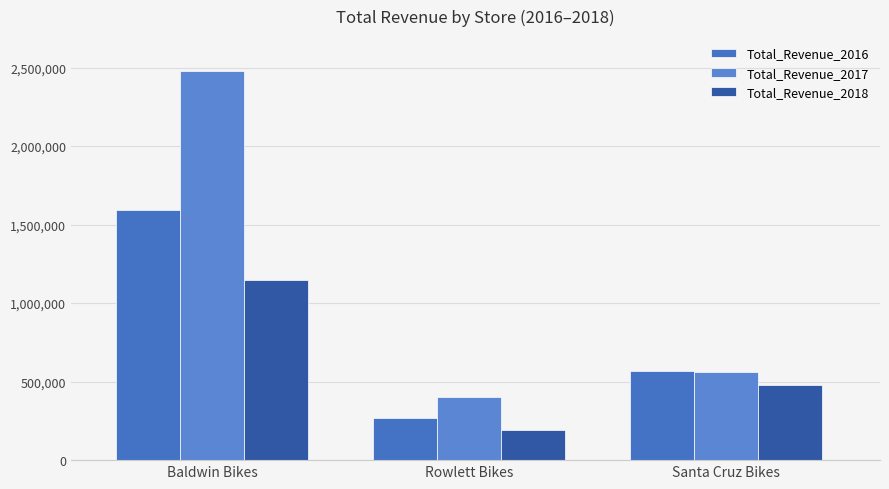

What is the label of the 3rd bar from the left?

Santa Cruz Bikes